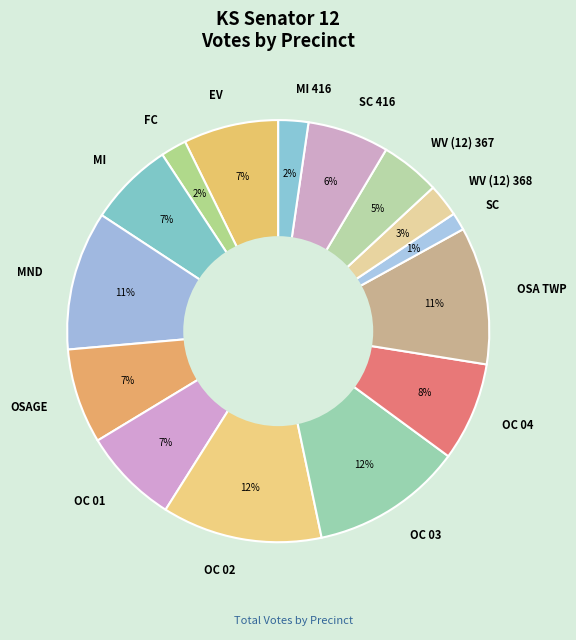

What is the smallest slice in the pie chart?

SC